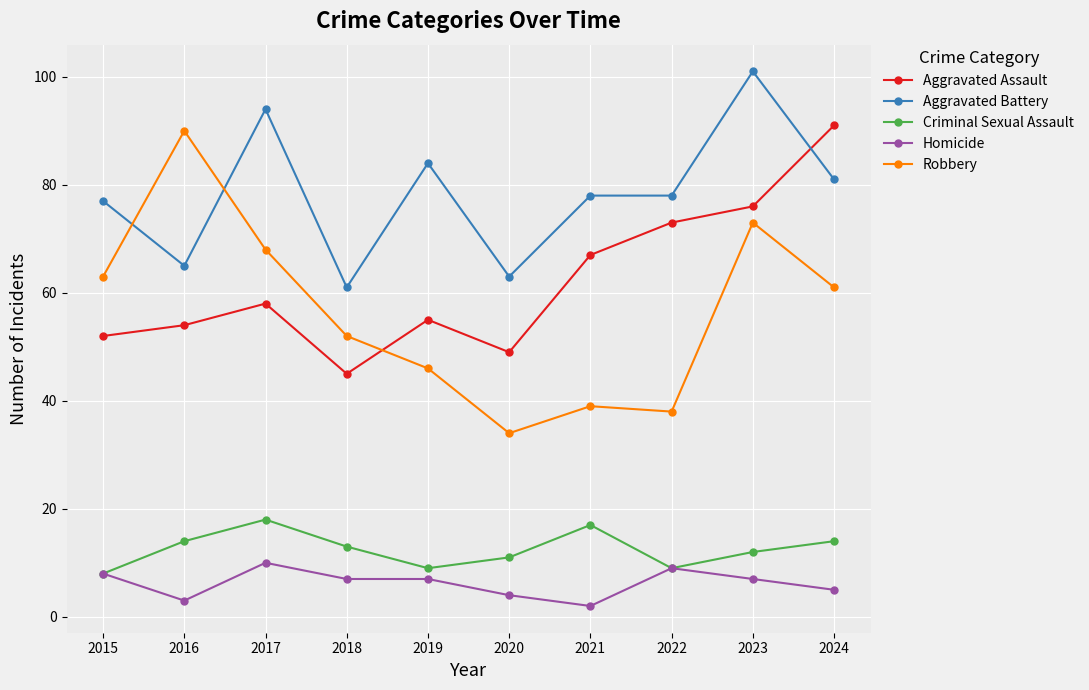

What is the difference between the highest and lowest values at 2021?

76